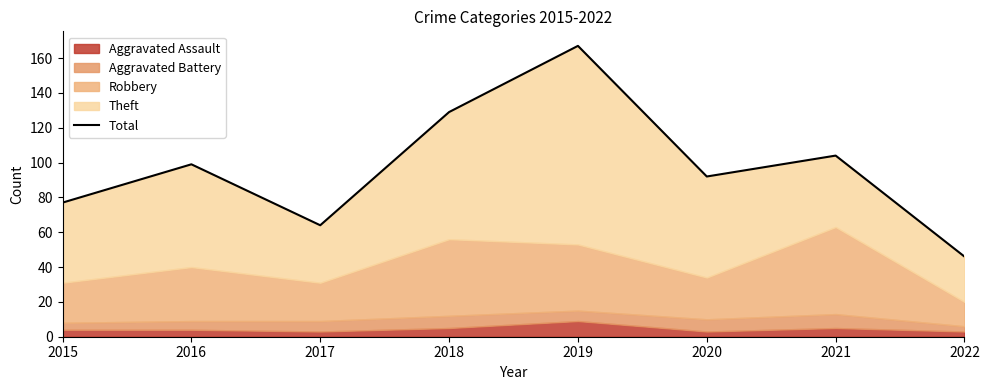

What value does the data have at 2016, to the nearest 50?

100